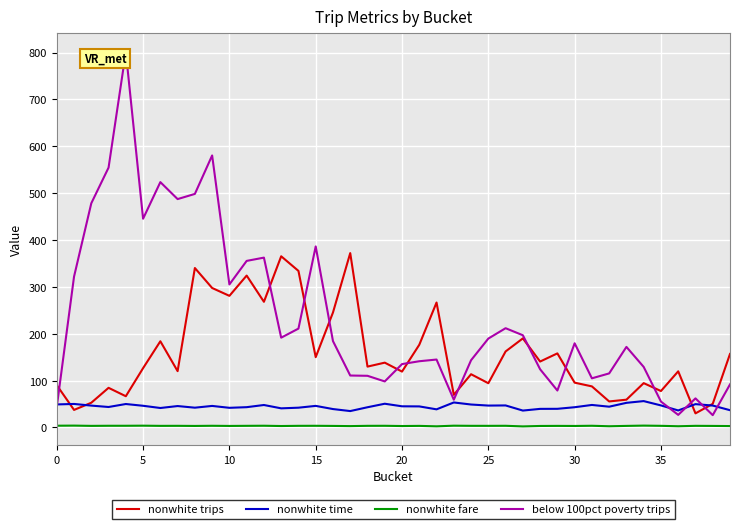

Which series has the largest range (max minus min)?

below 100pct poverty trips